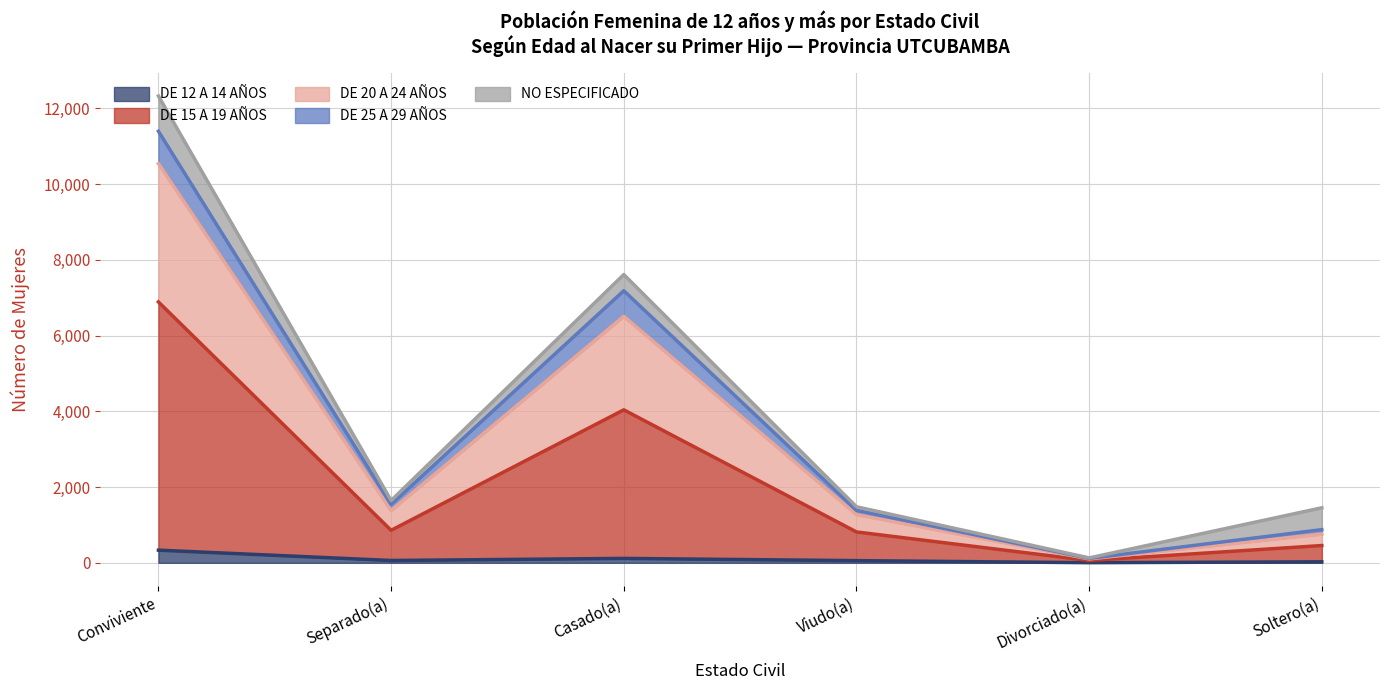

Which label corresponds to the smallest value in the chart?

Divorciado(a)